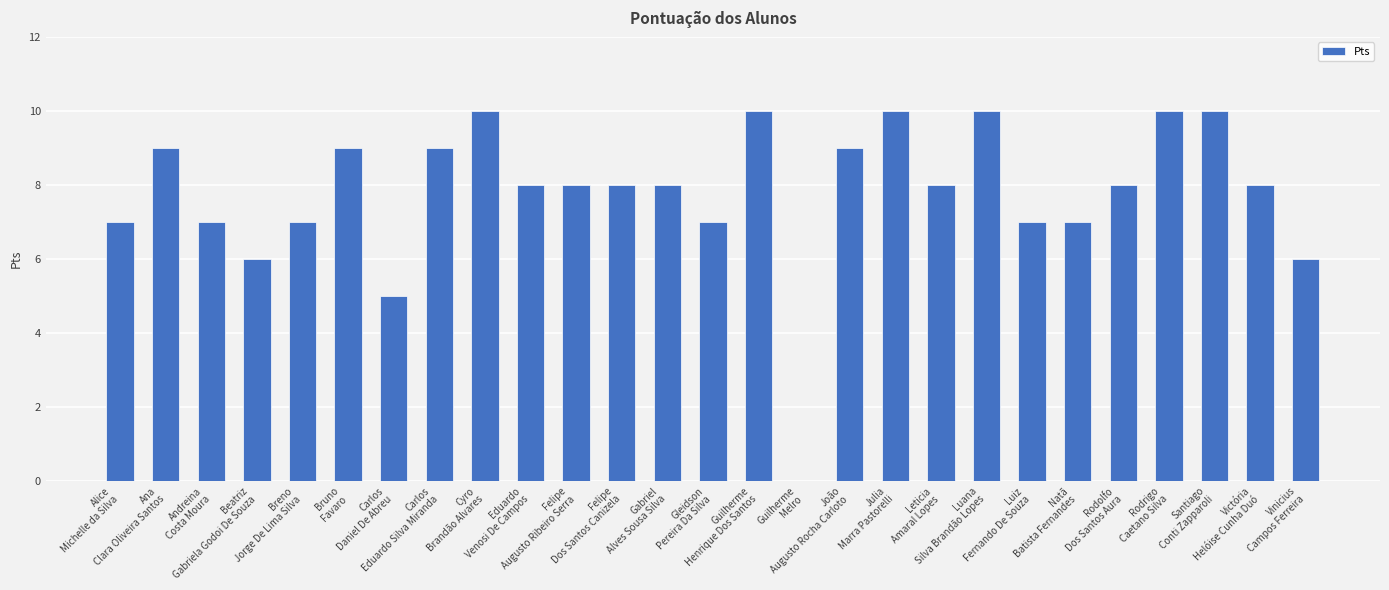

Count the values in the range 7 to 9.

17